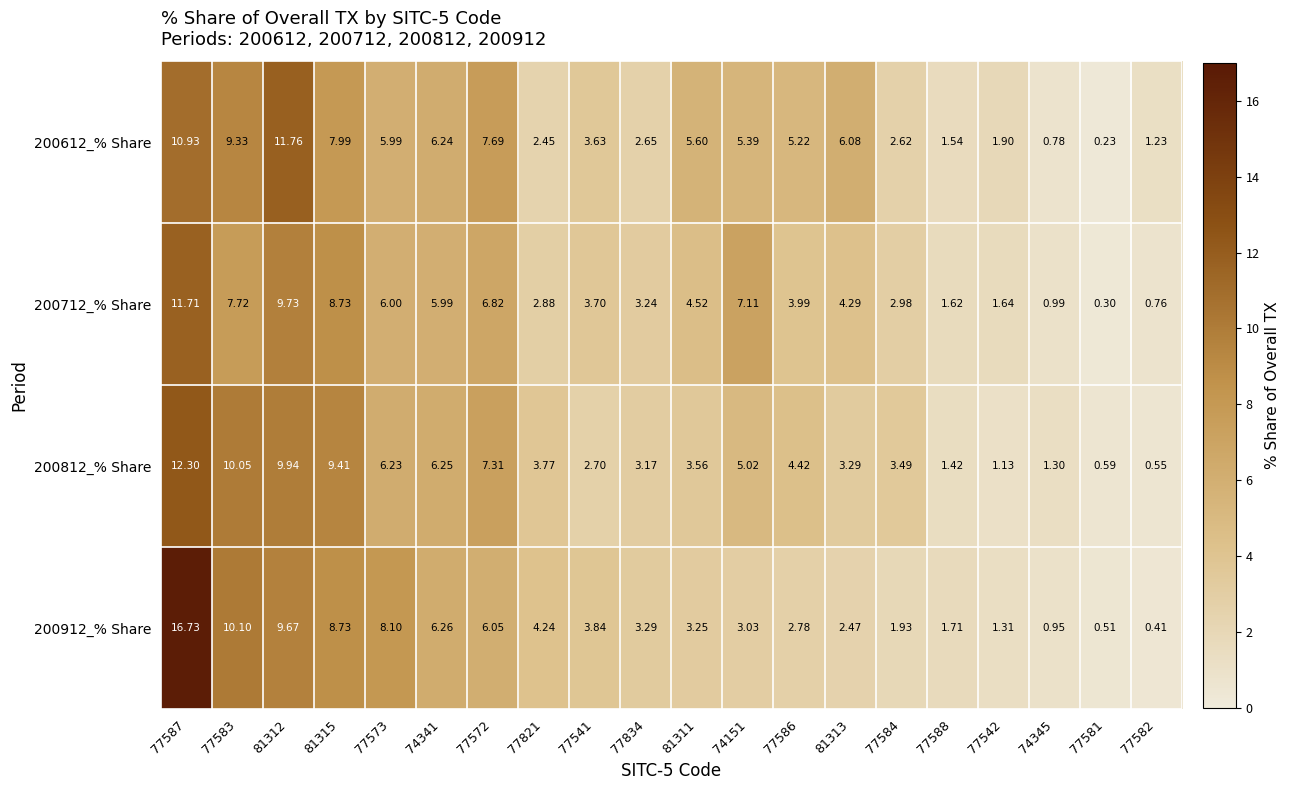

Is the value of 200912_% Share at 77541 greater than the value of 200612_% Share at 77583?

No